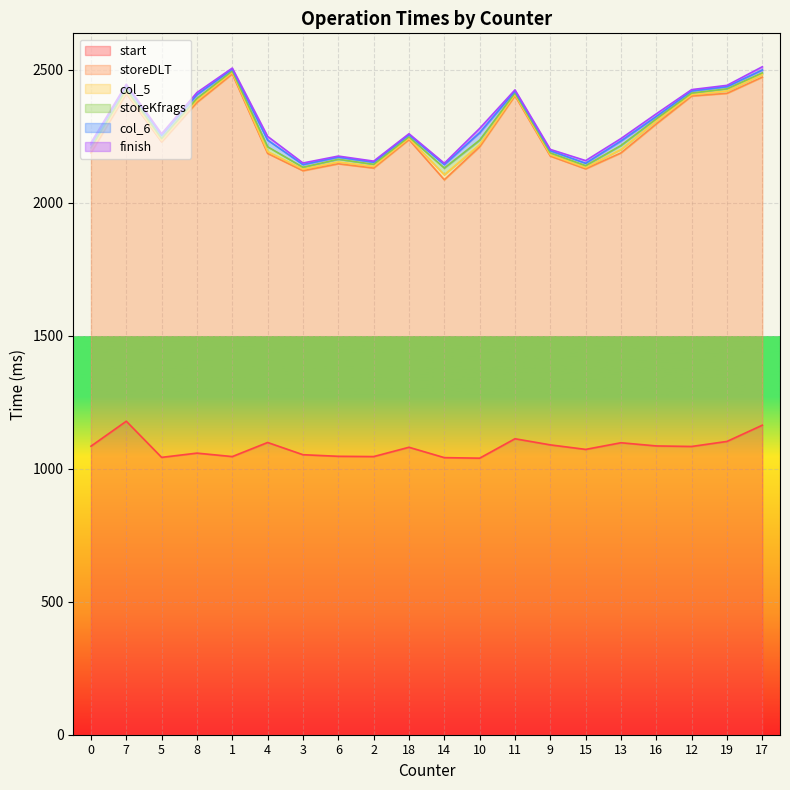

What is the label of the 12th point from the left?

10